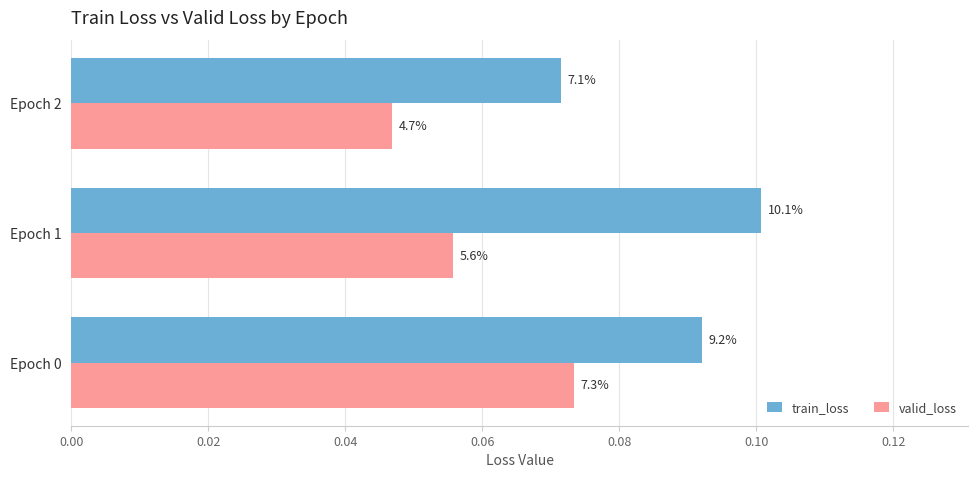

What is the value of the valid_loss bar at the 1st from the left?

0.1